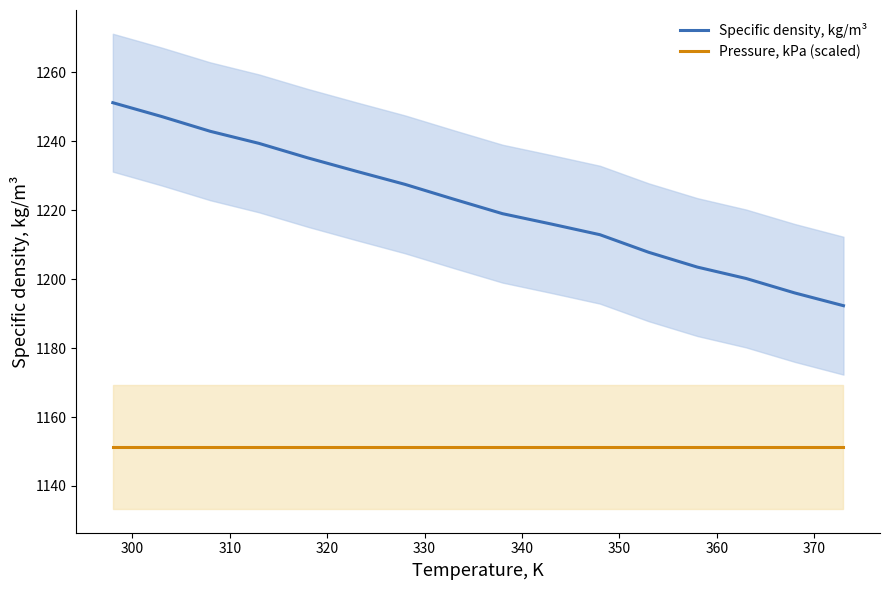

True or false: Specific density, kg/m³ and Pressure, kPa (scaled) intersect in this chart.

False